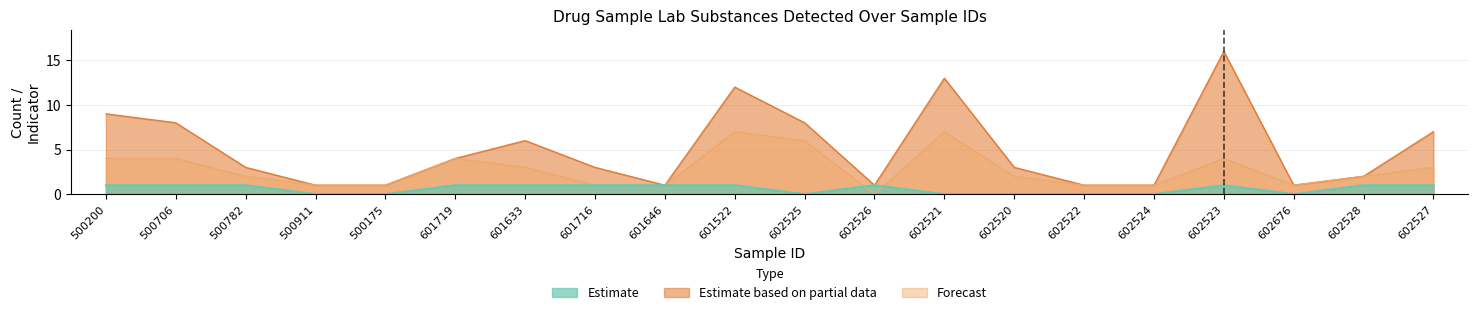

What is the sum of the expect_opioid values at 500911 and 500200?

1